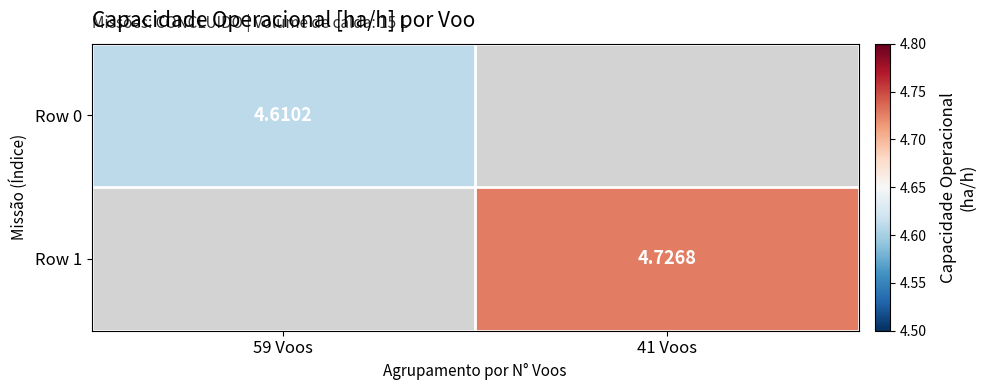

How many categories are shown in the chart?

2